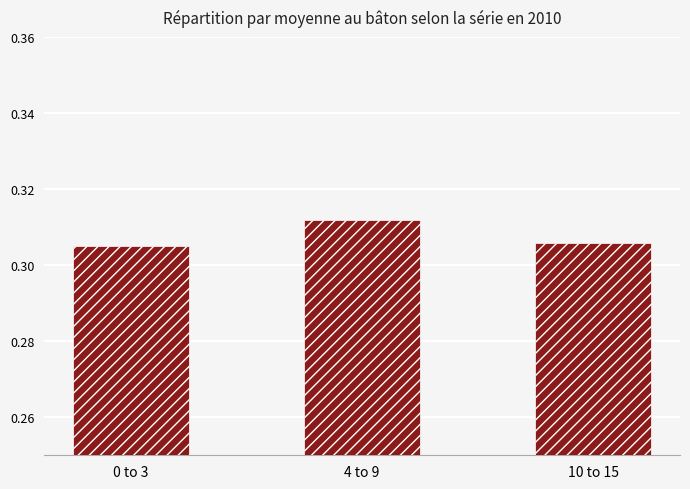

What is the label of the 1st bar from the left?

0 to 3